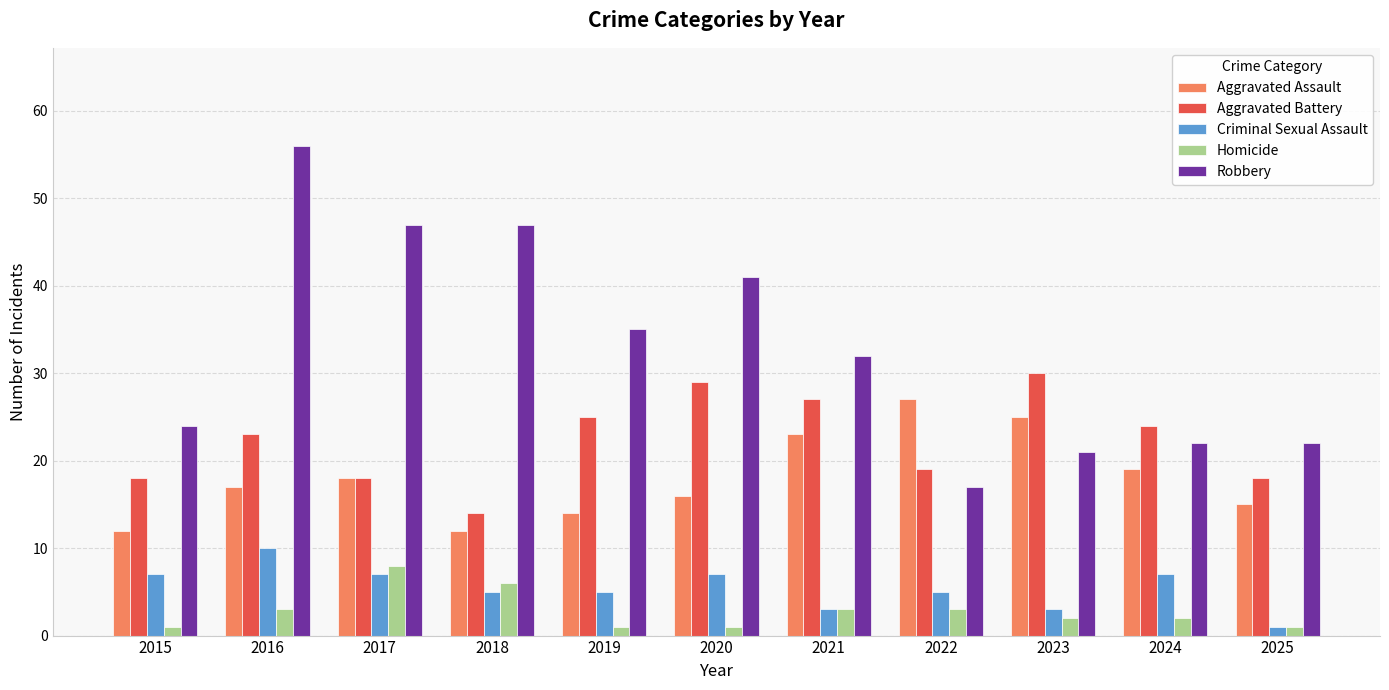

How many data points does each series have?

11